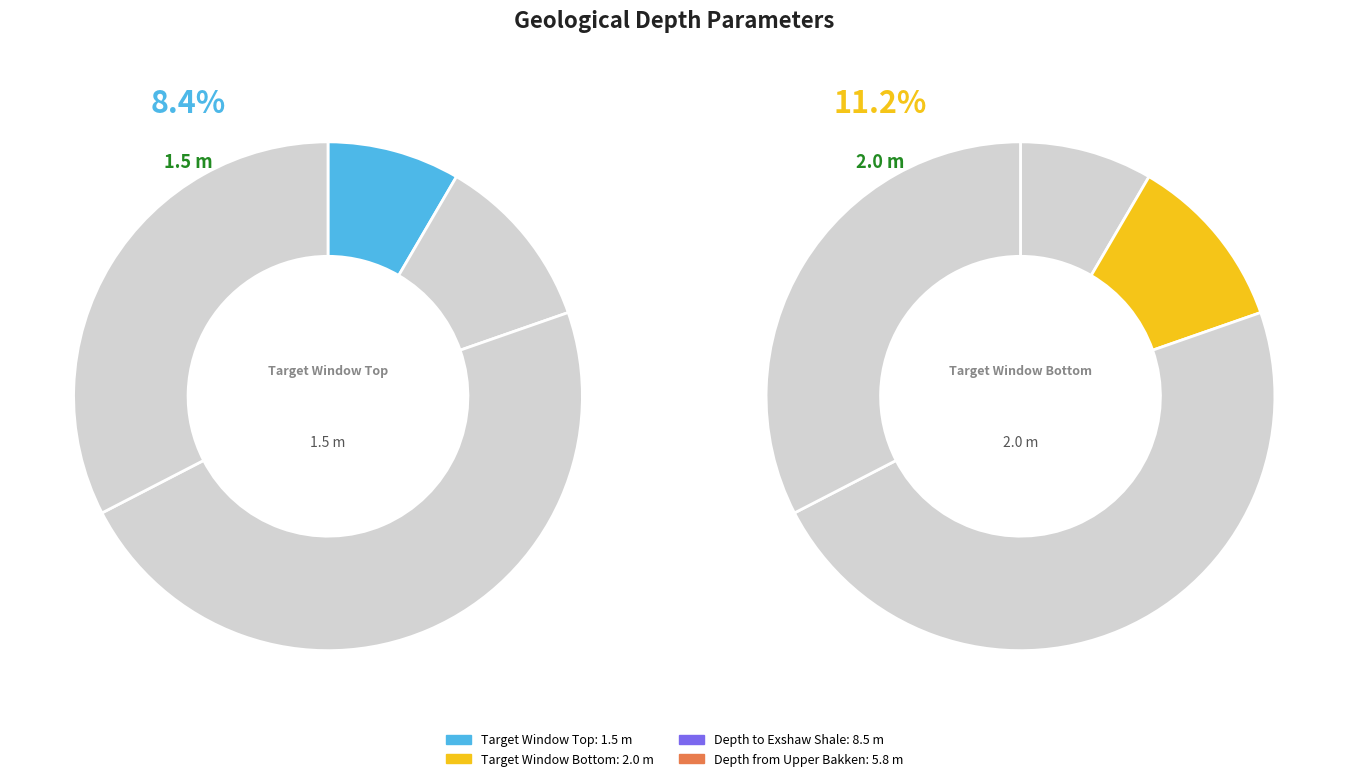

Which slice is the smallest?

Target Window Top (m):